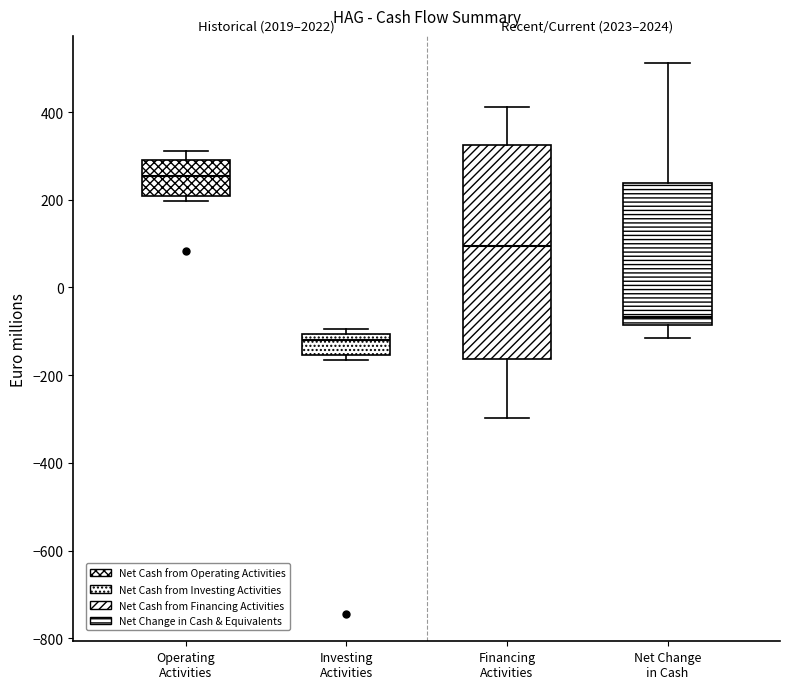

Which box's median line is the lowest?

Investing Activities